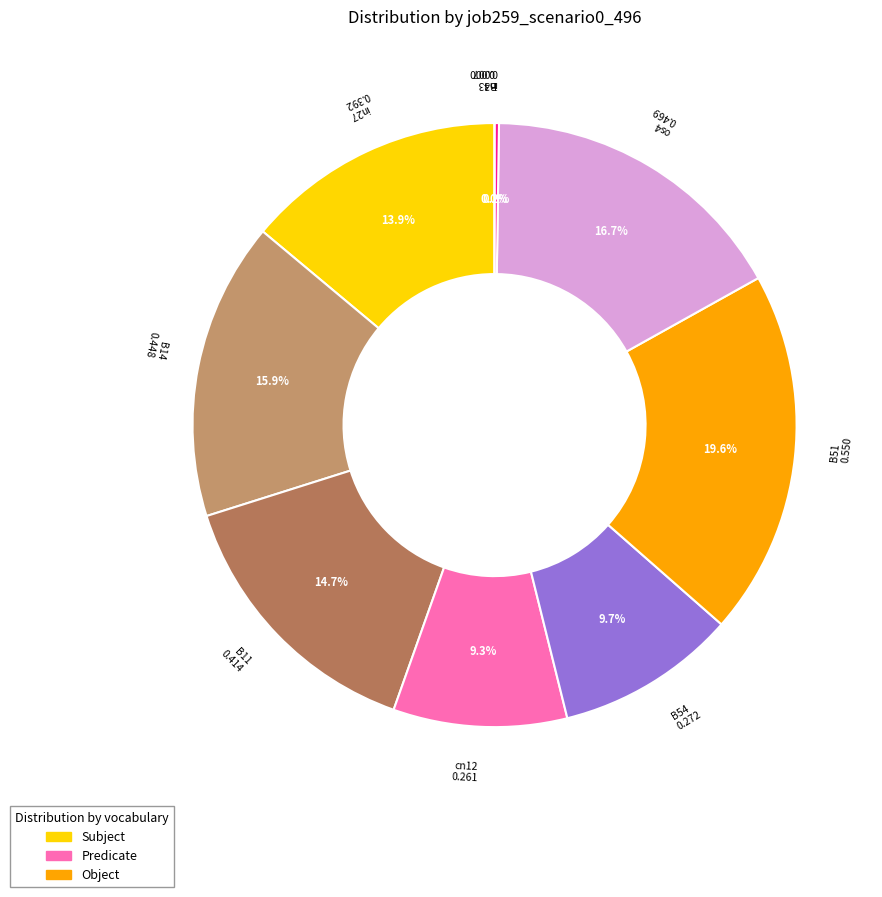

Is there any slice that represents more than half of the pie?

No